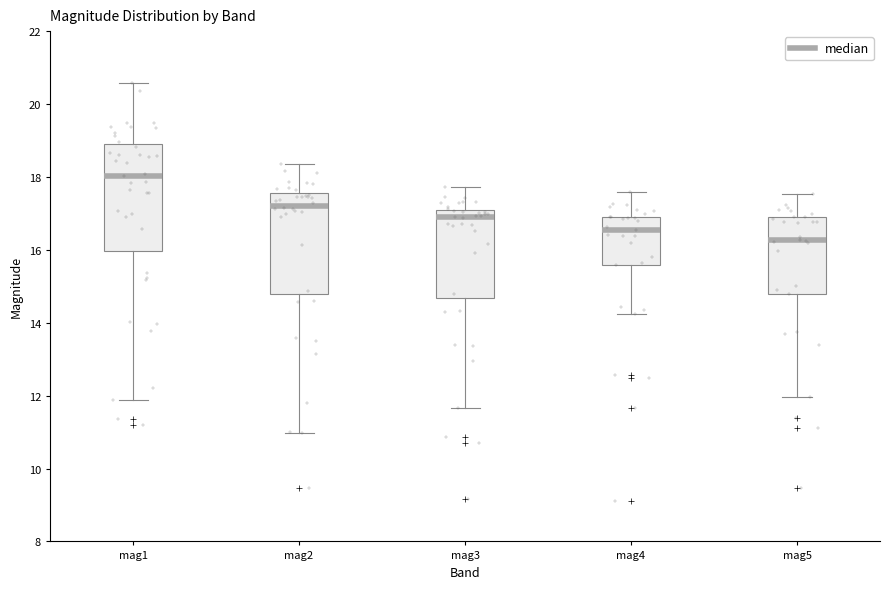

Where is the lower edge of the box for mag3 on the y-axis? The values are not printed on the chart, so give them approximately, as read against the axis.

14.6